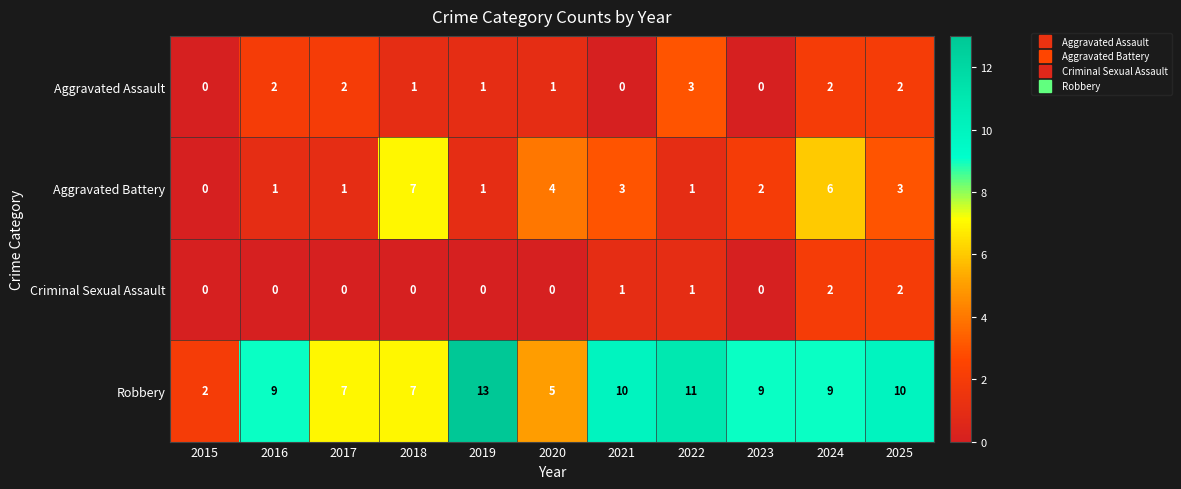

Is it true that Aggravated Assault equals 1 at 2024?

False